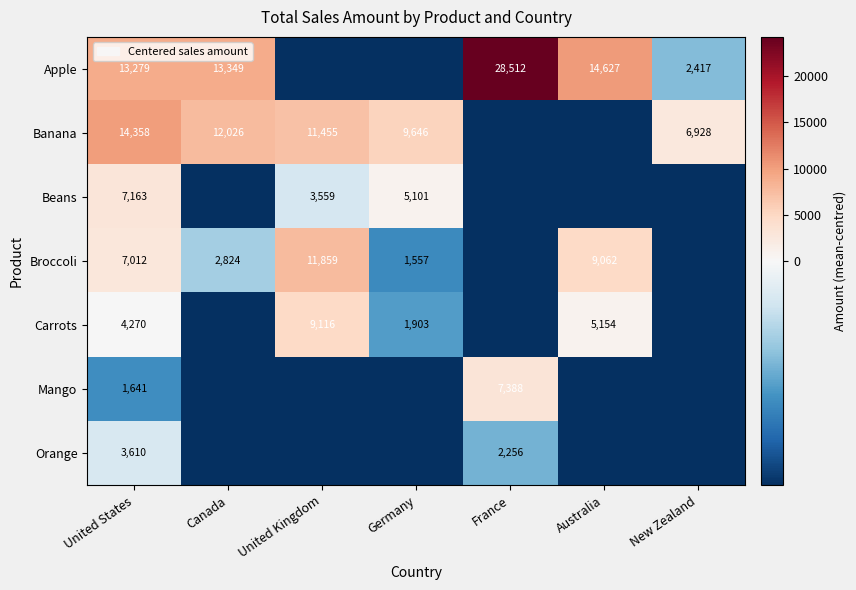

Which series has the largest total across all categories?

Apple